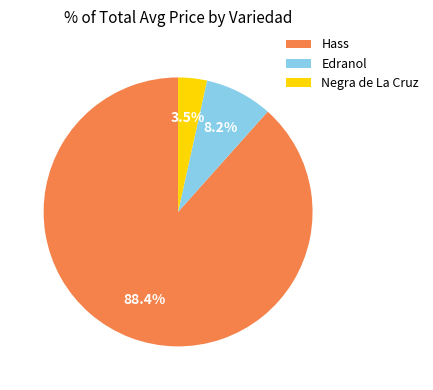

How many slices are in this pie chart?

3